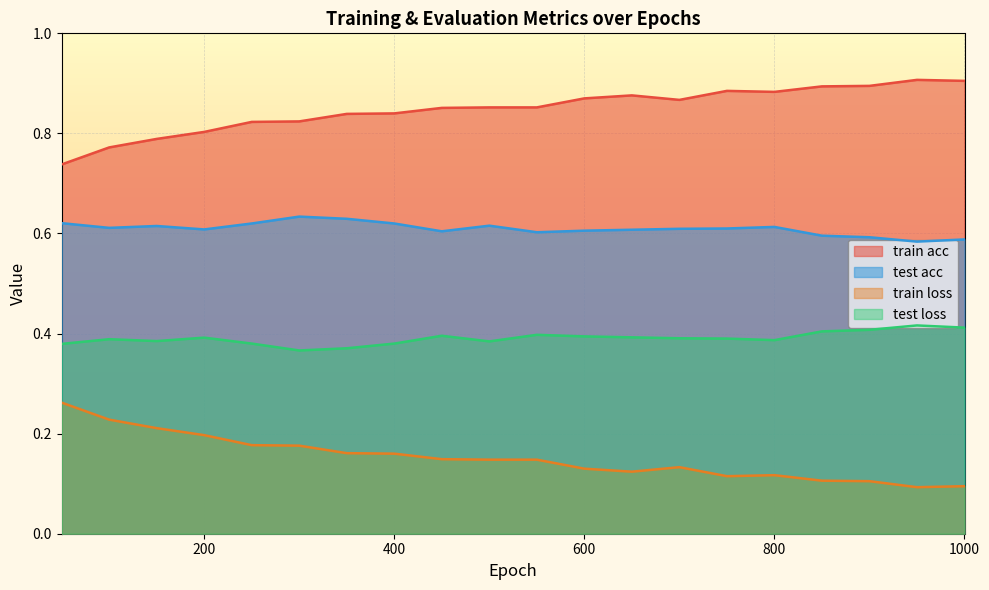

What is the difference between the highest and lowest values at 50?

0.5